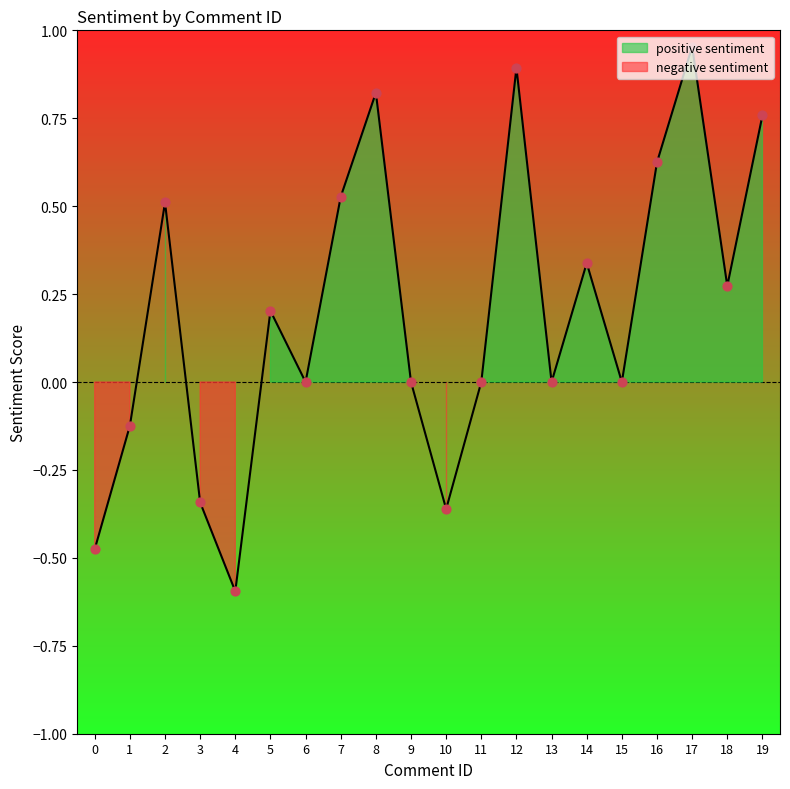

Which has a higher value, 3 or 13?

13